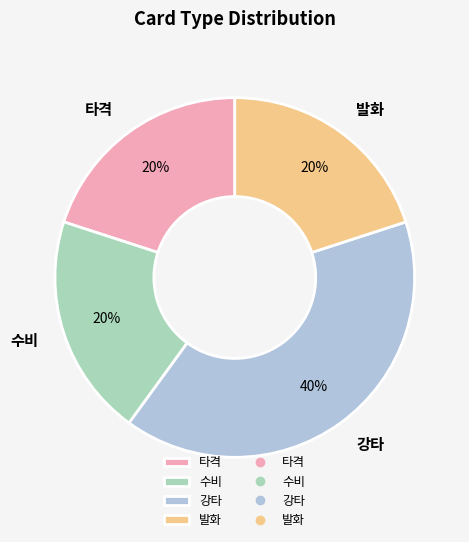

Which category has the biggest portion of the pie?

강타